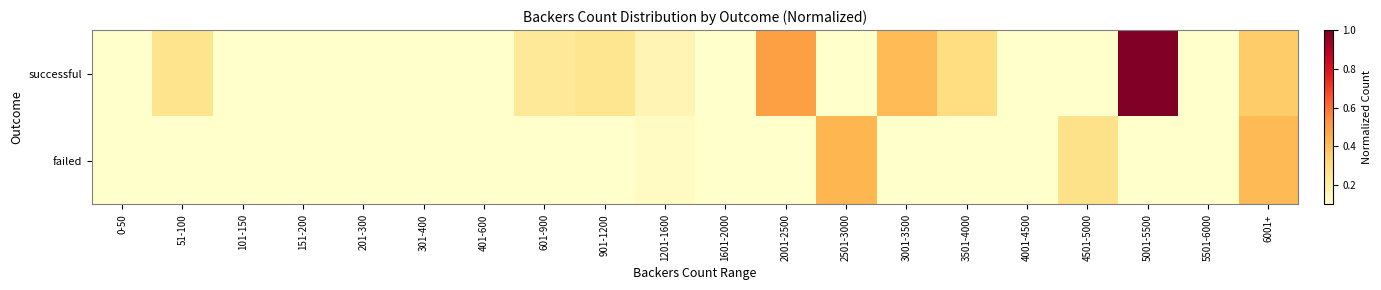

Reading left to right, what are all the values shown in this chart?

successful: 0-50=0.0	51-100=0.3	101-150=0.0	151-200=0.0	201-300=0.0	301-400=0.0	401-600=0.0	601-900=0.2	901-1200=0.3	1201-1600=0.2	1601-2000=0.0	2001-2500=0.5	2501-3000=0.0	3001-3500=0.4	3501-4000=0.3	4001-4500=0.0	4501-5000=0.0	5001-5500=1.0	5501-6000=0.0	6001+=0.4
failed: 0-50=0.0	51-100=0.0	101-150=0.0	151-200=0.0	201-300=0.0	301-400=0.0	401-600=0.0	601-900=0.0	901-1200=0.1	1201-1600=0.1	1601-2000=0.1	2001-2500=0.0	2501-3000=0.4	3001-3500=0.0	3501-4000=0.0	4001-4500=0.0	4501-5000=0.3	5001-5500=0.0	5501-6000=0.0	6001+=0.4